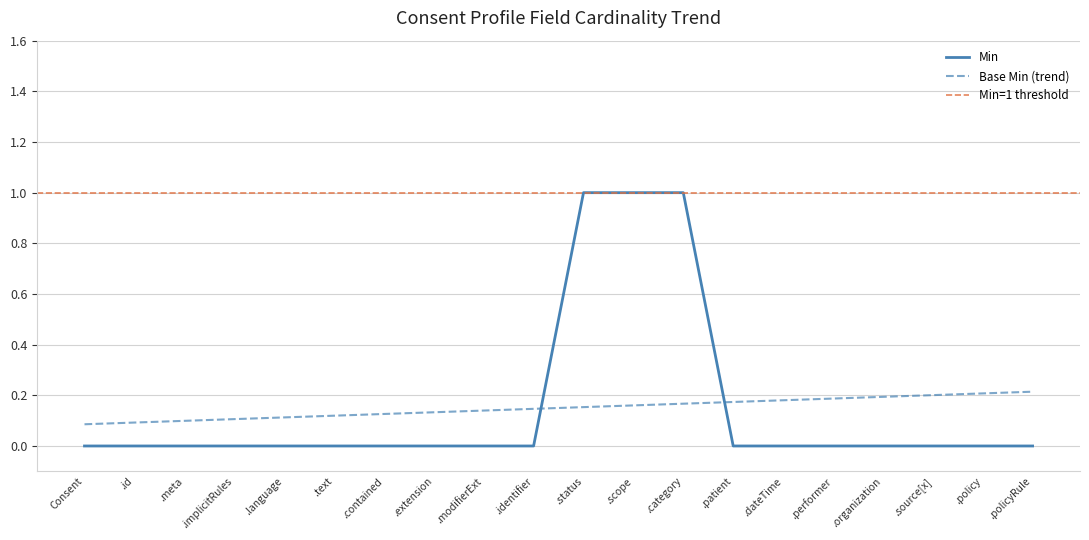

True or false: Min and Base Min (trend) intersect in this chart.

True